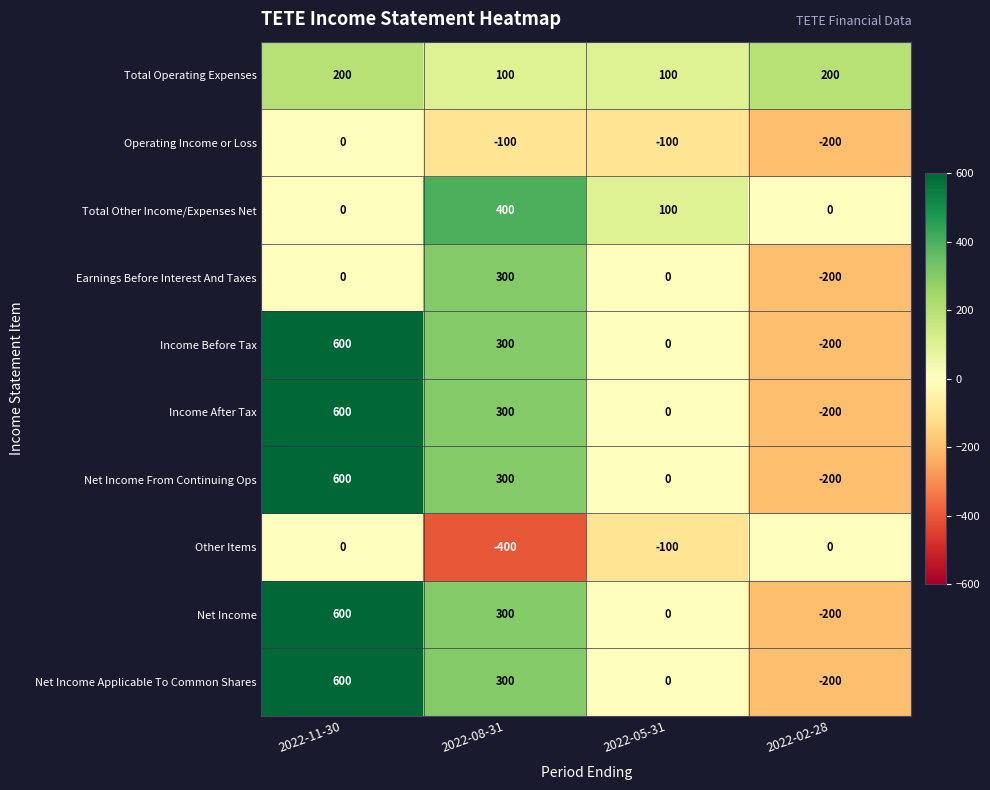

Is it true that Income After Tax equals -200 at 2022-02-28?

True